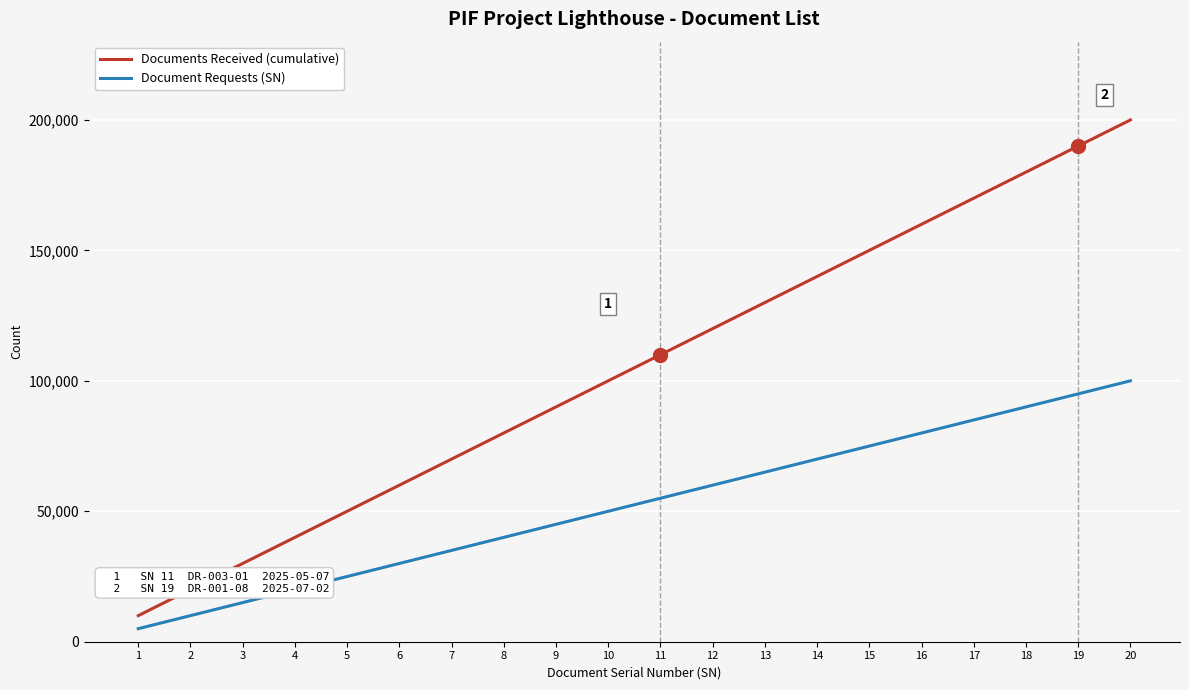

How many lines are shown in the chart?

2